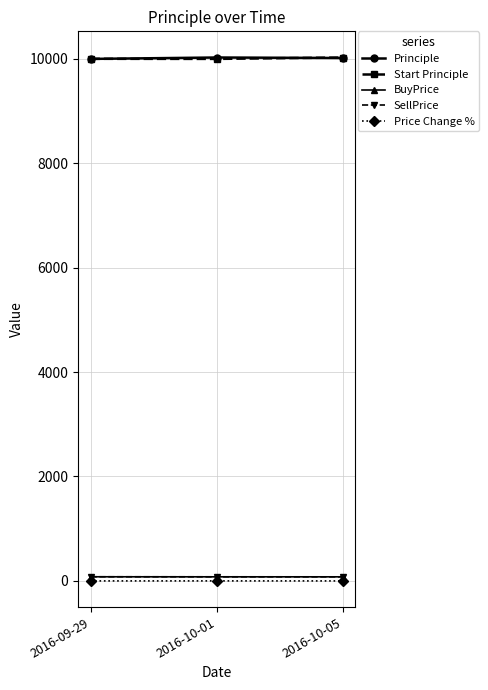

Is it true that Price Change % equals 0.5 at 2016-10-01?

True